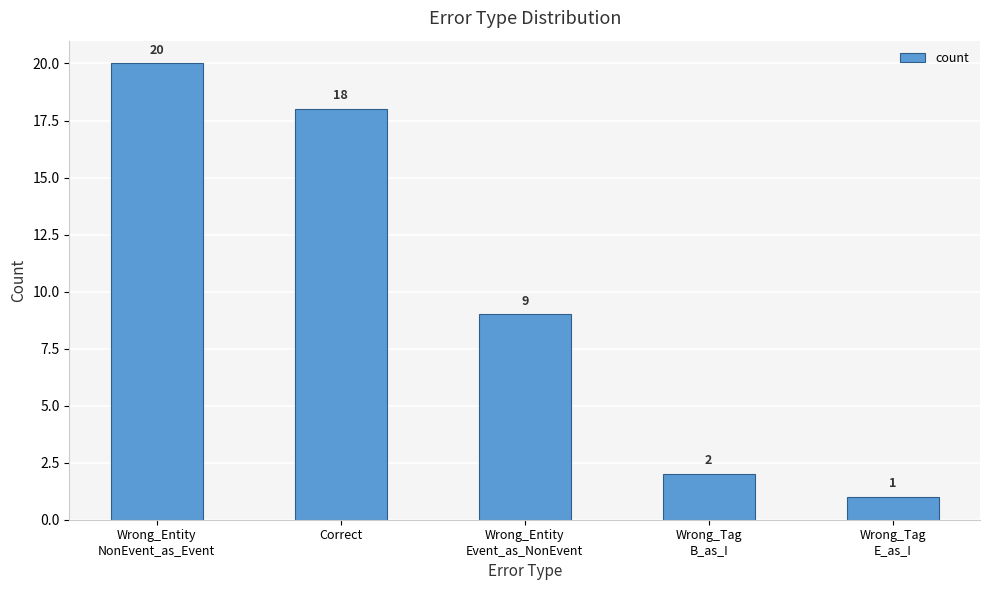

Rank the categories by value from highest to lowest.

Wrong_Entity
NonEvent_as_Event, Correct, Wrong_Entity
Event_as_NonEvent, Wrong_Tag
B_as_I, Wrong_Tag
E_as_I